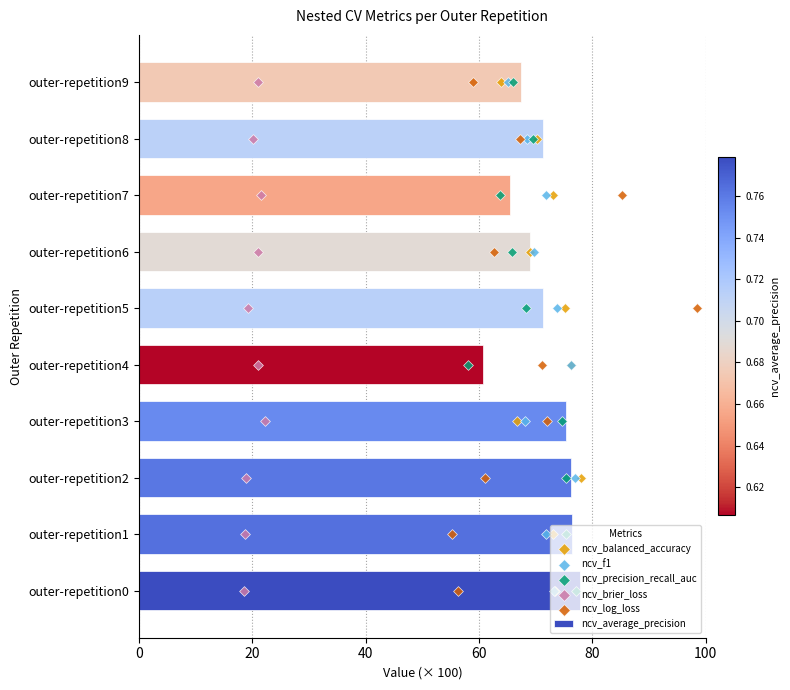

What is the difference between the maximum and second lowest values in the ncv_average_precision series?

12.3